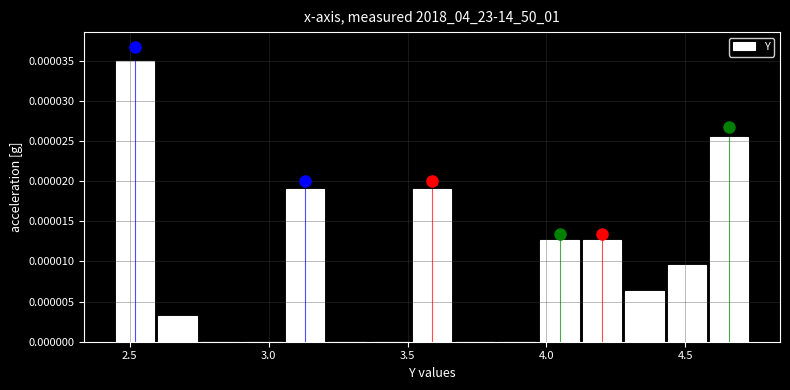

Around what value on the x-axis is the tallest bar? Give the approximate position of its centre, as read against the axis.

2.50